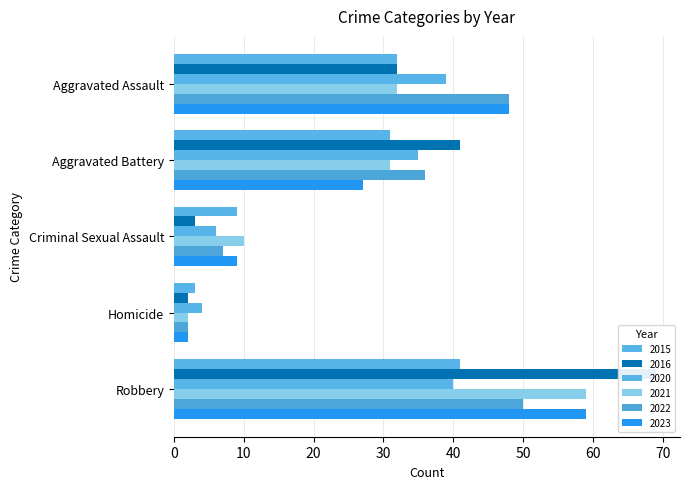

Reading left to right, what are all the values shown in this chart?

2015: 32	31	9	3	41
2016: 32	41	3	2	69
2020: 39	35	6	4	40
2021: 32	31	10	2	59
2022: 48	36	7	2	50
2023: 48	27	9	2	59